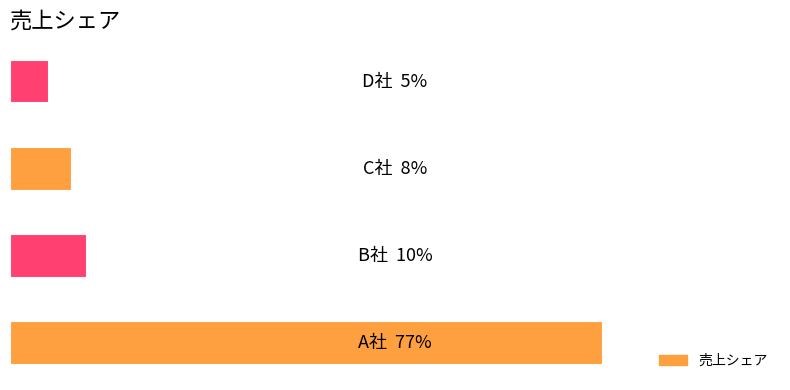

Rank the categories by value from highest to lowest.

0, 1, 2, 3